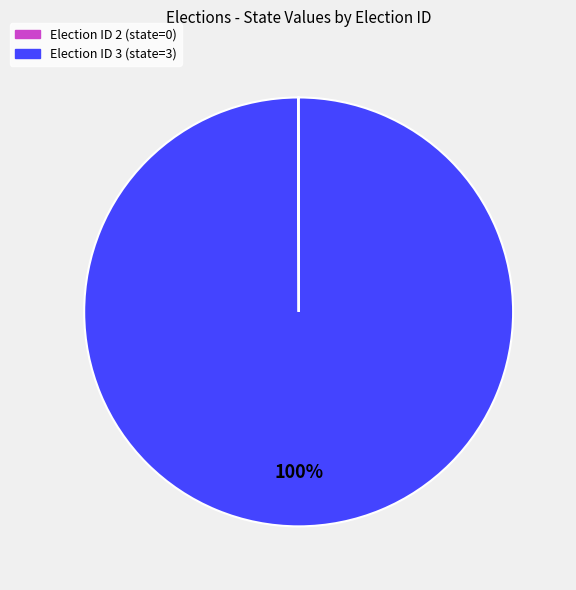

Is there a majority slice in this chart?

Yes